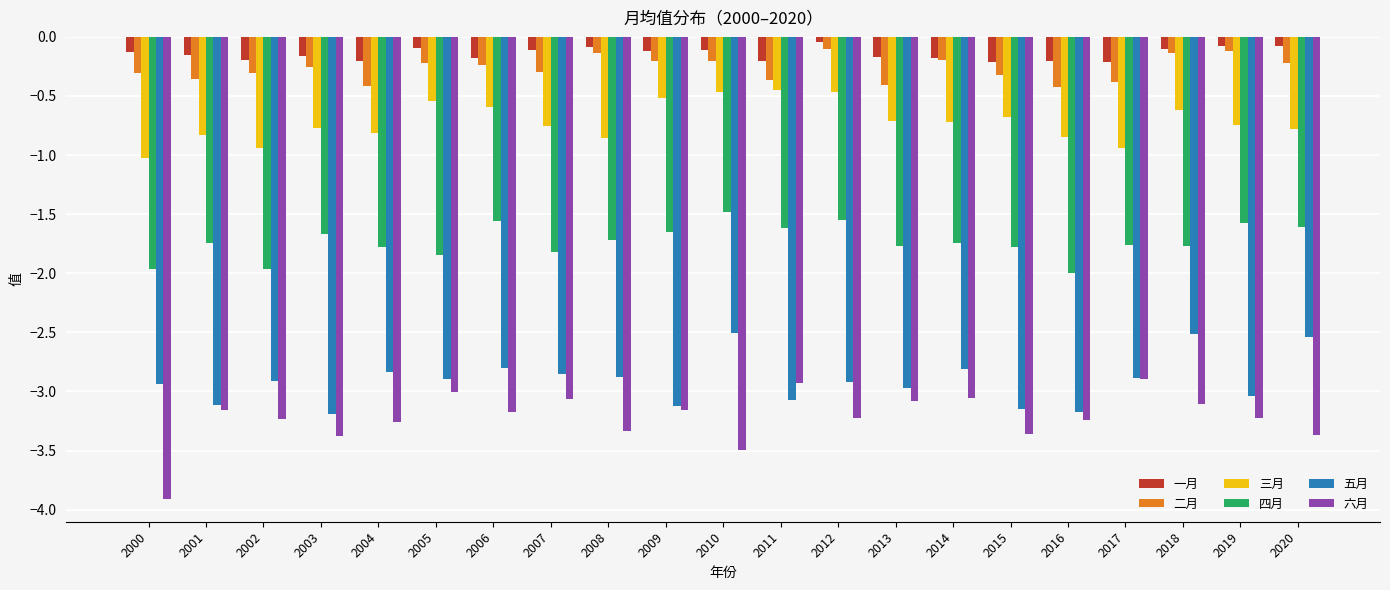

Rank the series at 2000 from lowest to highest value.

六月, 五月, 四月, 三月, 二月, 一月